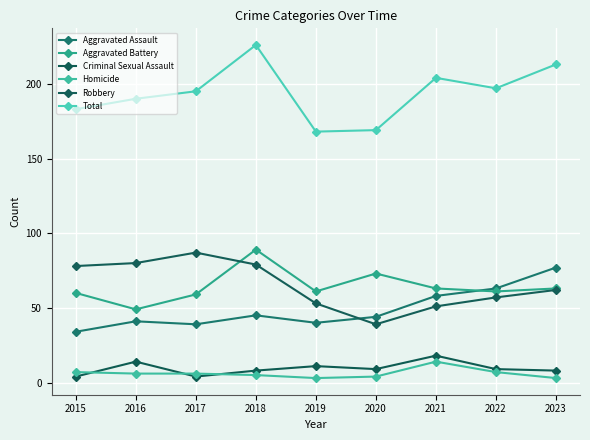

Is it true that Total equals 204 at 2021?

True